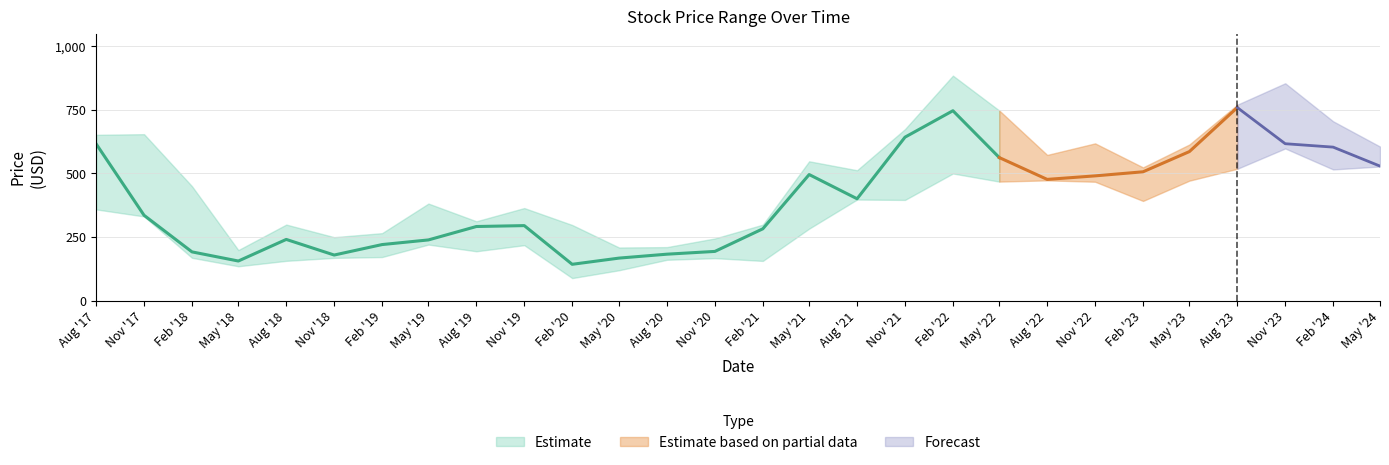

The value of Close at 2023-08-01 is 1269.8. True or false?

False